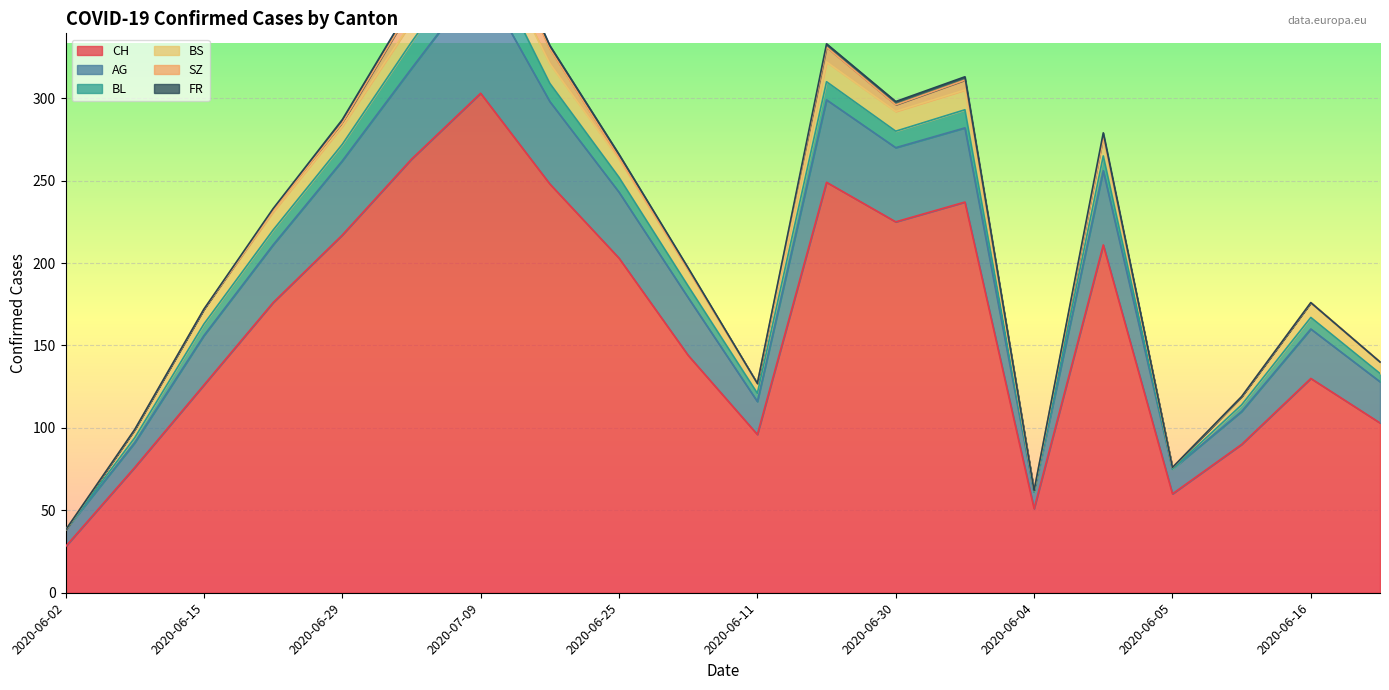

Is it true that BL equals 16 at 2020-06-25?

False